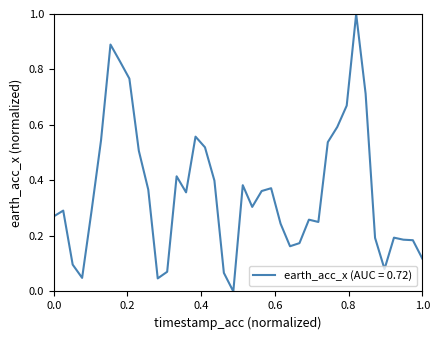

What is the difference between the maximum and minimum values?

1.0